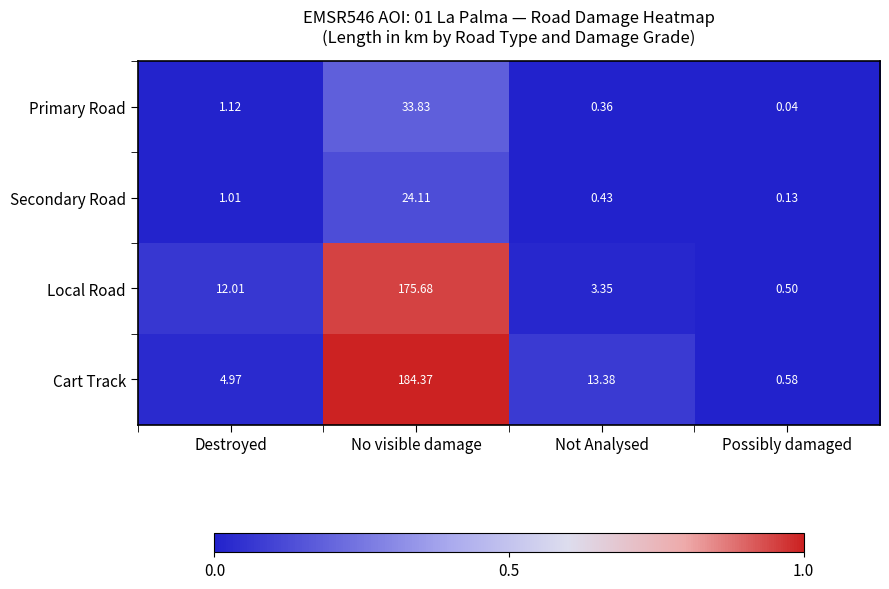

How many series are shown in this chart?

4